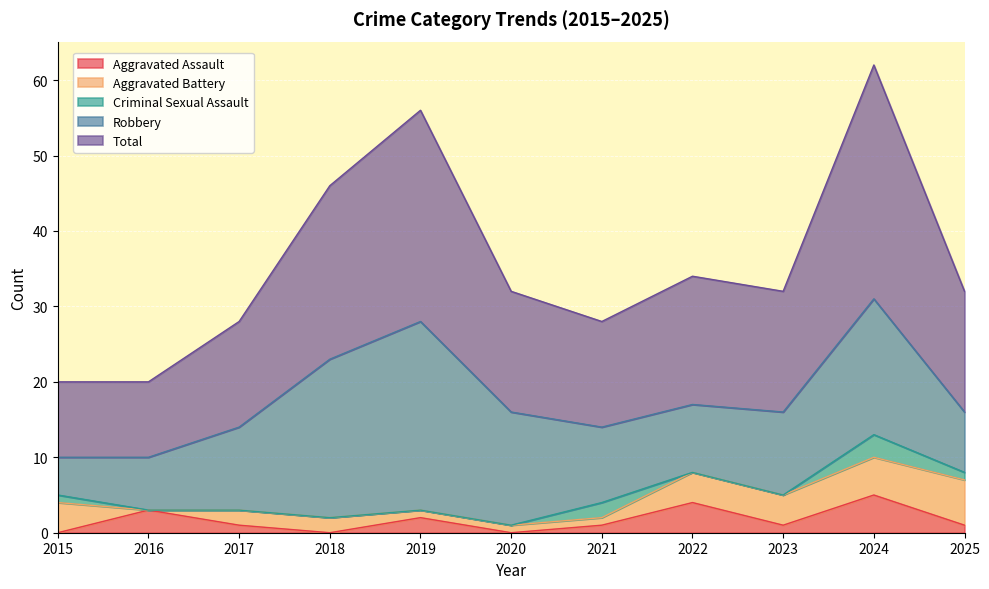

Which series changed the most between 2019 and 2023?

Robbery